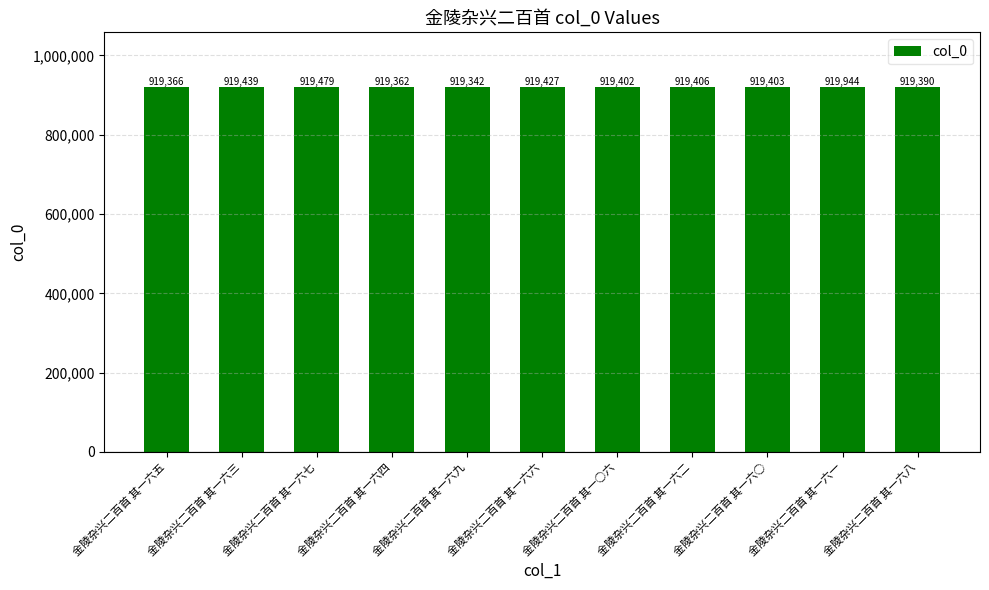

Where is the data nearest to the value 919643?

金陵杂兴二百首 其一六七